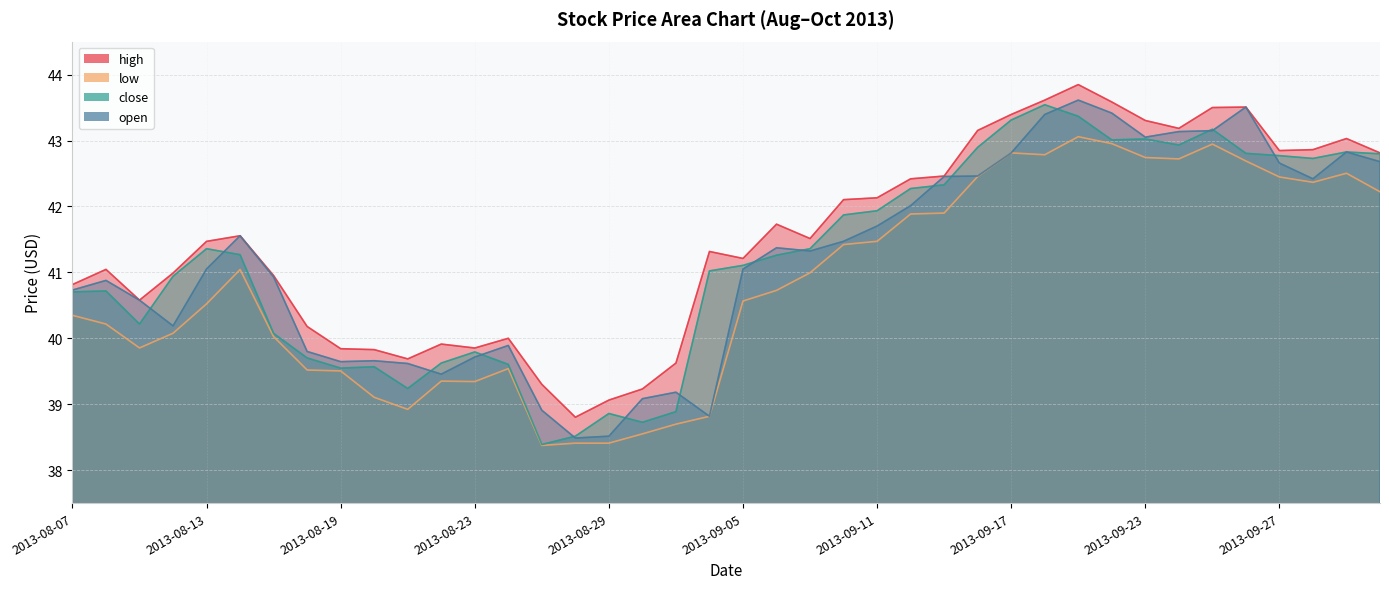

Is the value of open at 2013-08-28 greater than the value of low at 2013-09-06?

No